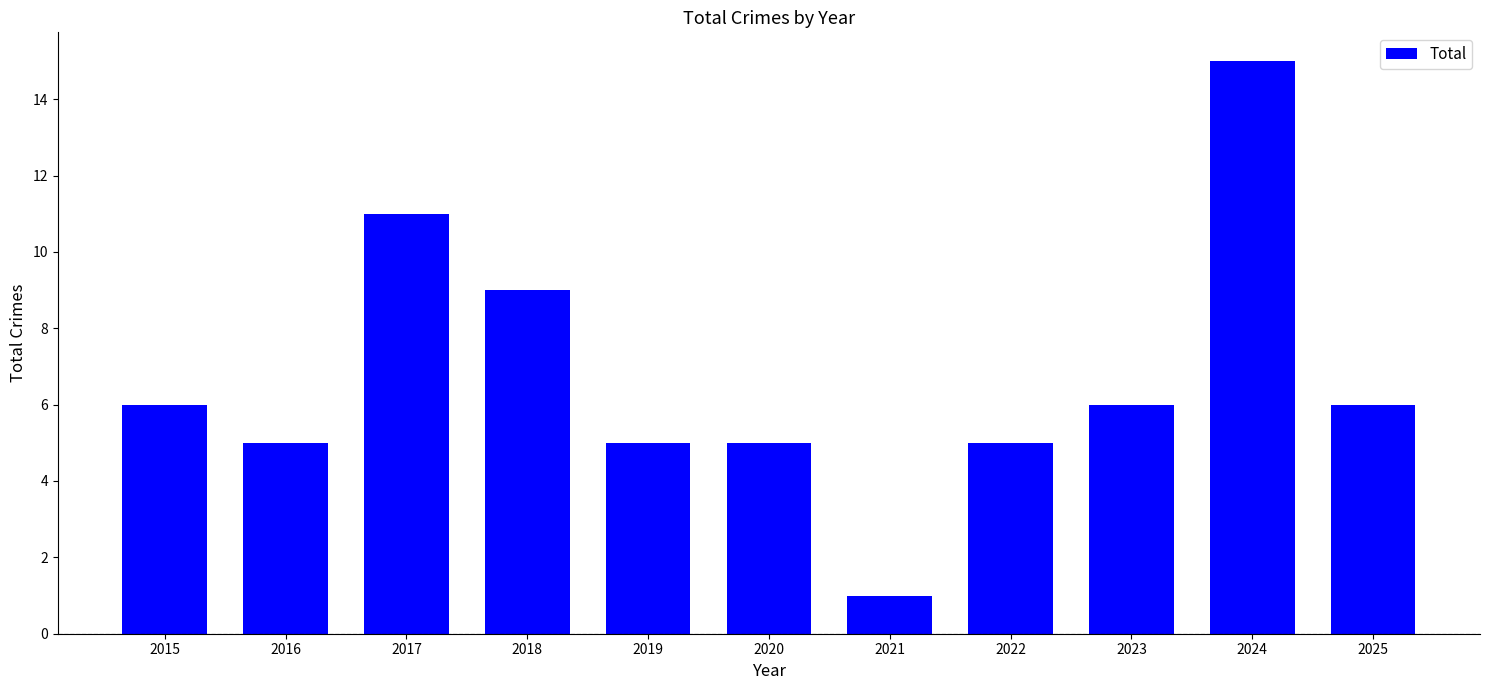

Does the chart contain stacked bars?

No